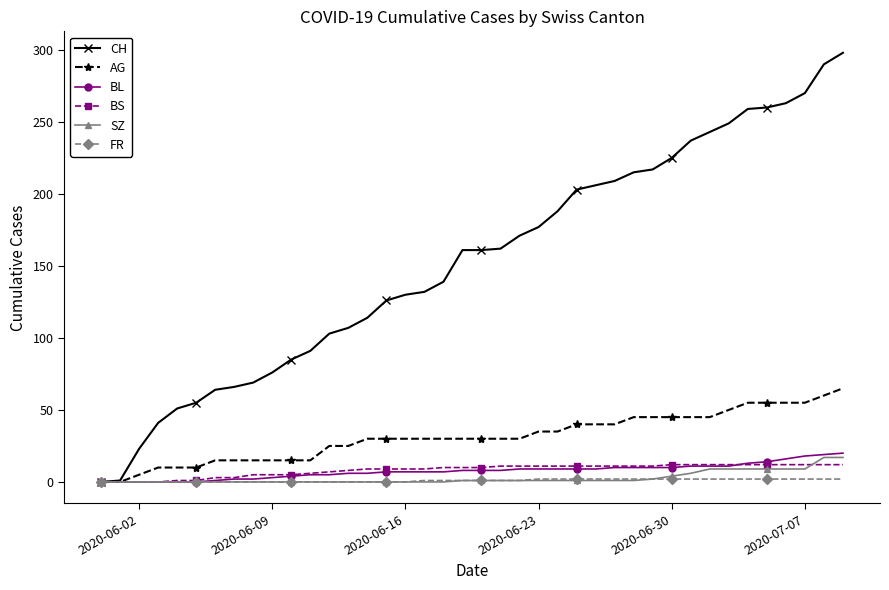

Which series has the largest total across all categories?

CH